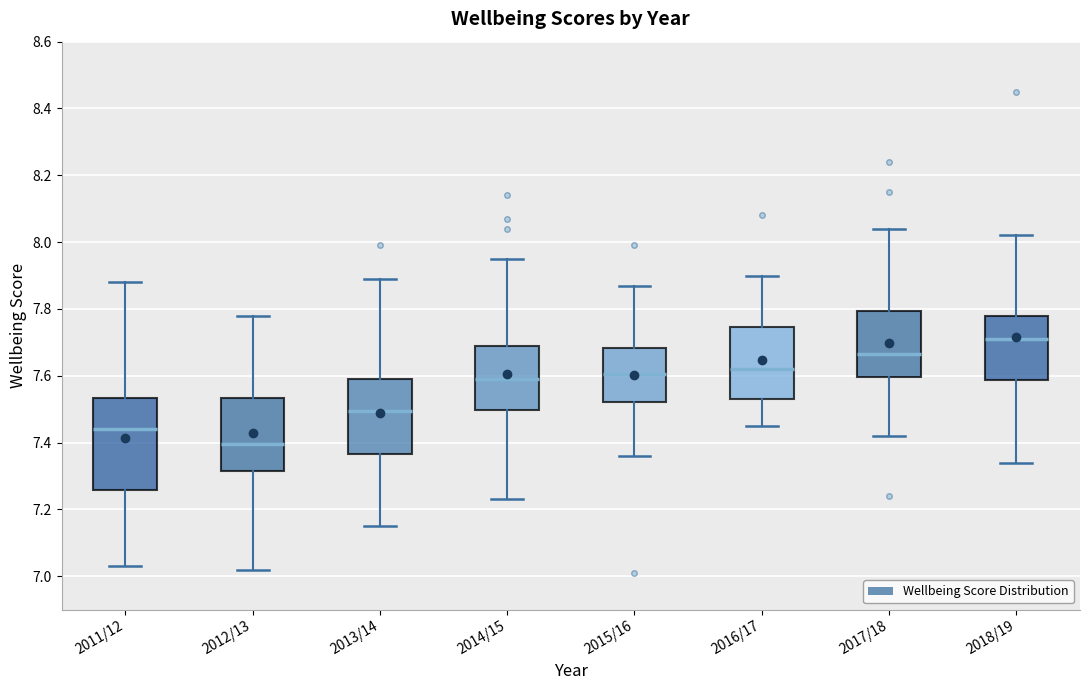

Where does the median line of the box for 2018/19 sit on the y-axis? The values are not printed on the chart, so give them approximately, as read against the axis.

7.72